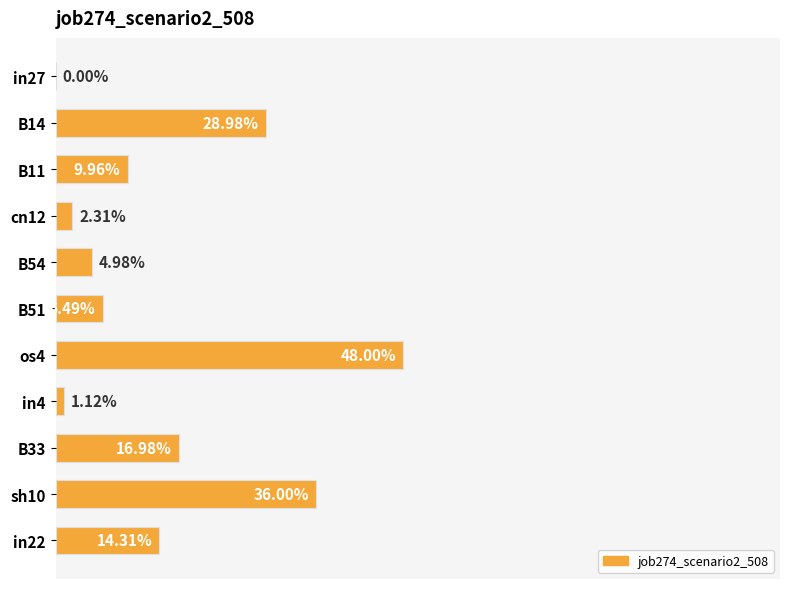

How many categories are shown in the chart?

11